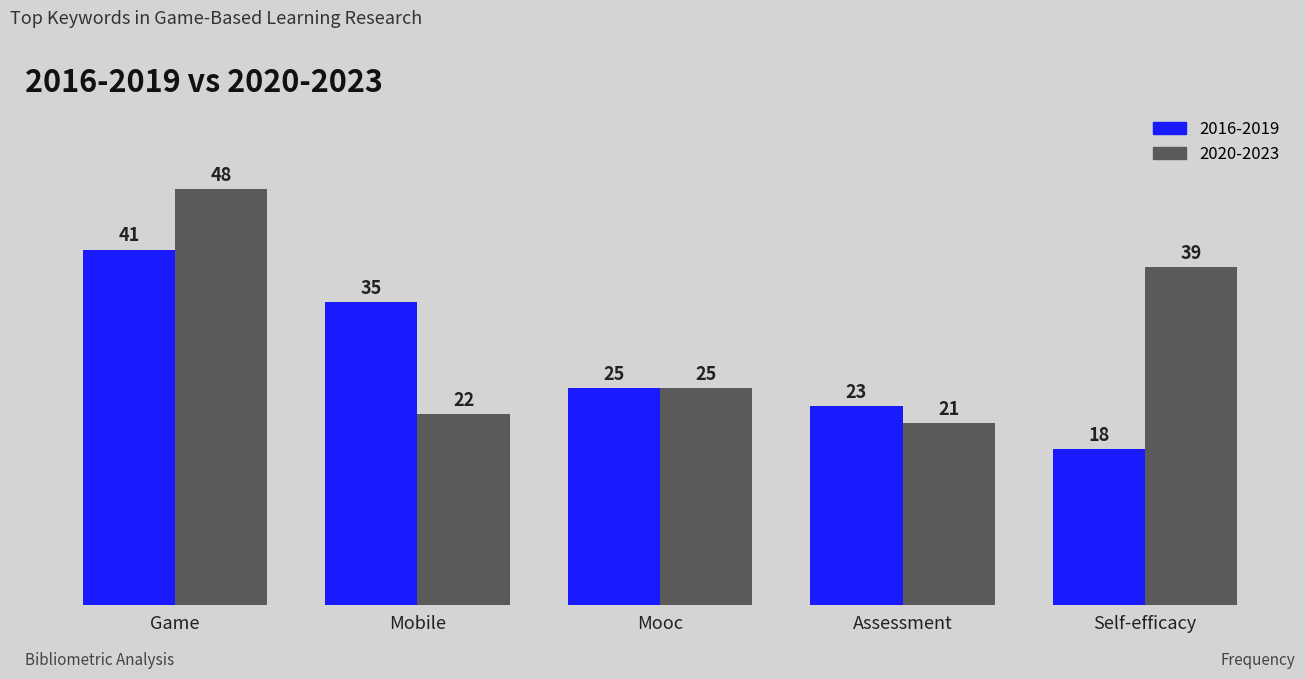

What is the total value across all series at Mobile?

57